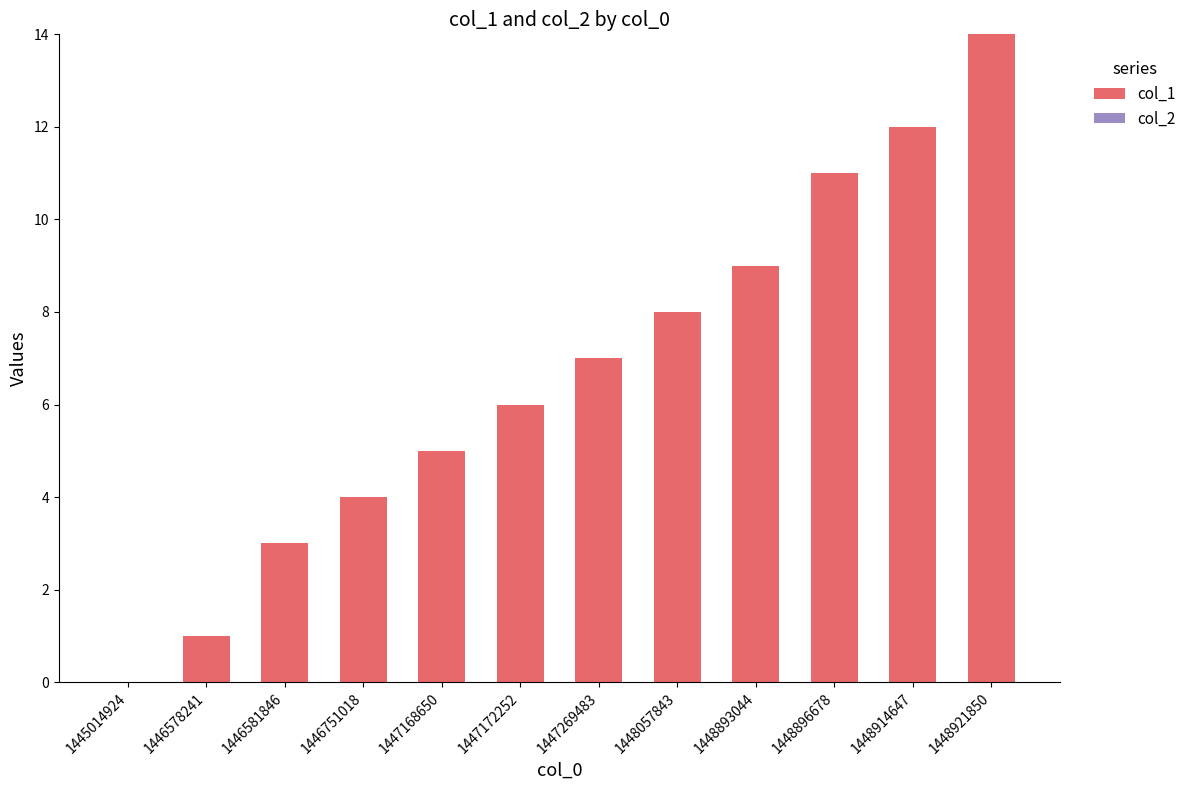

Which label corresponds to the largest value in the chart?

1448921850